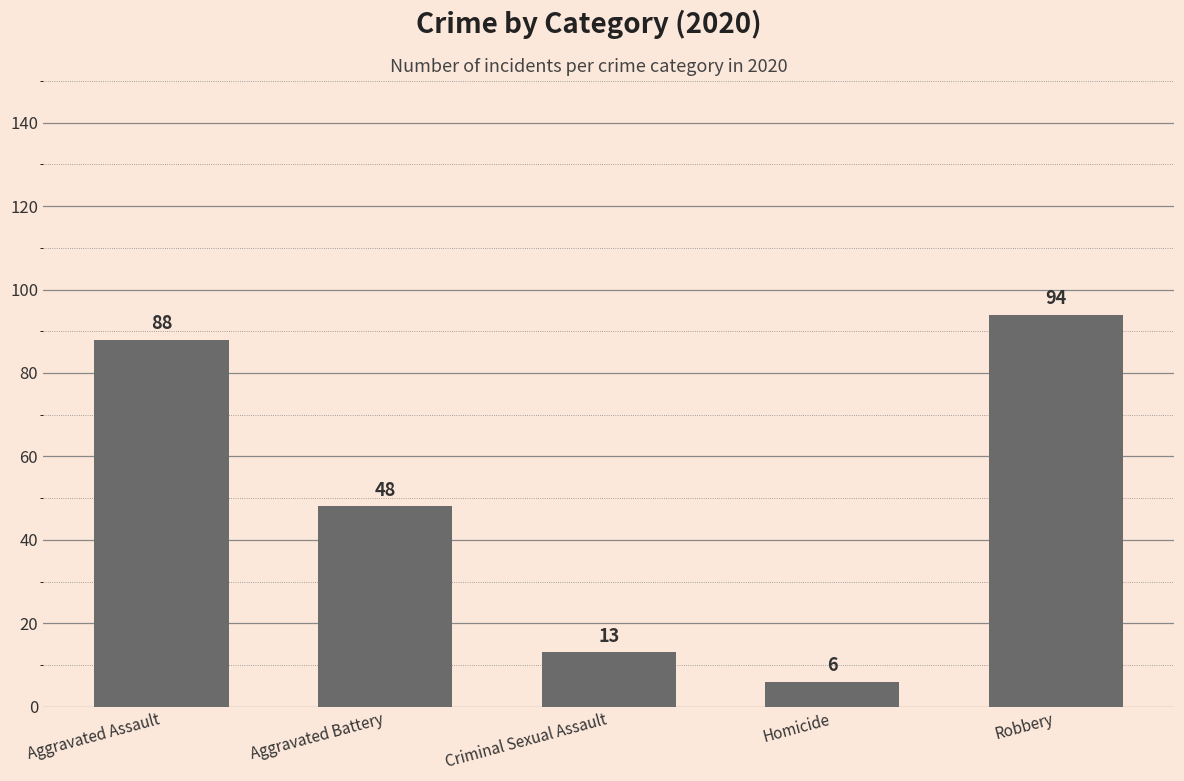

Where is the data nearest to the value 50?

Aggravated Battery